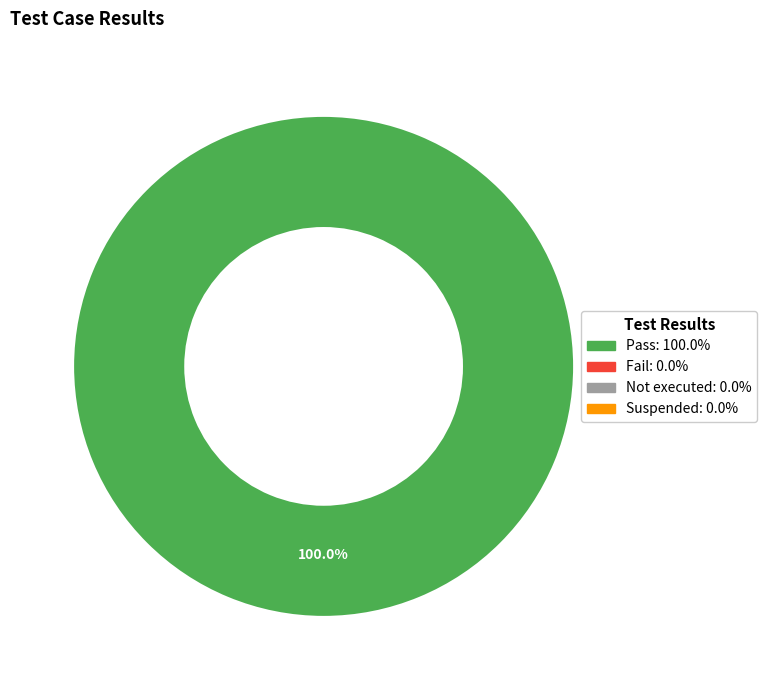

Is there a majority slice in this chart?

Yes